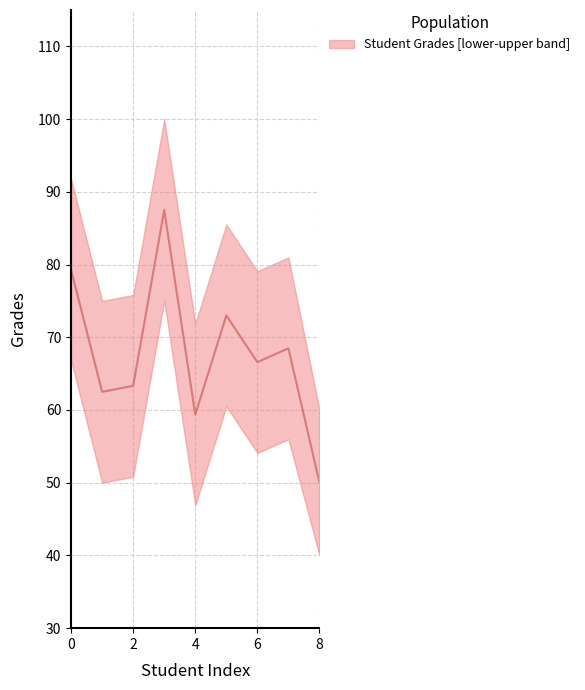

Reading right to left, extract all data points from this chart.

8=50.0	7=68.5	6=66.6	5=73.0	4=59.4	3=87.5	2=63.3	1=62.5	0=79.3